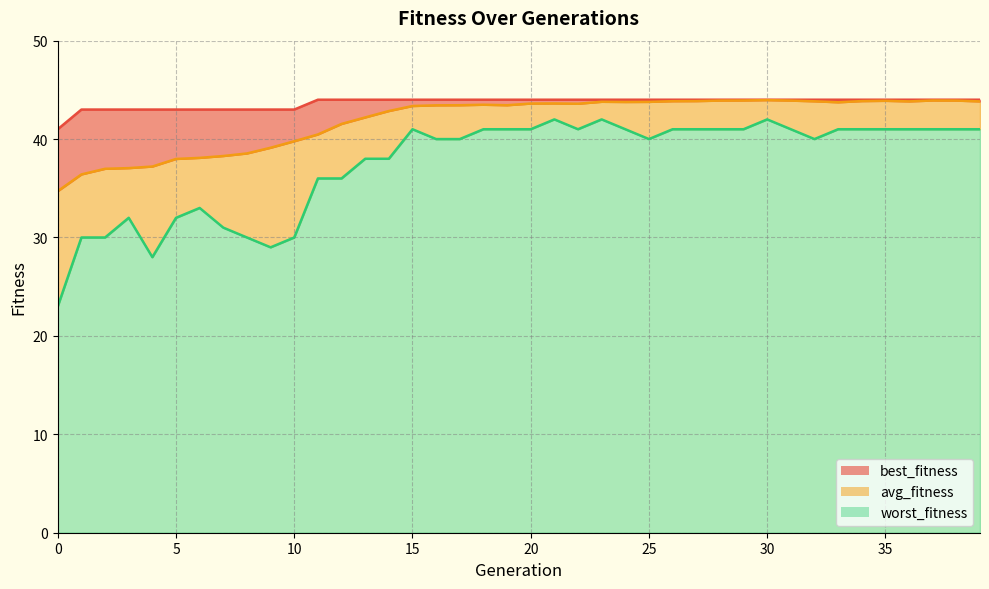

Does the chart have visible grid lines?

Yes